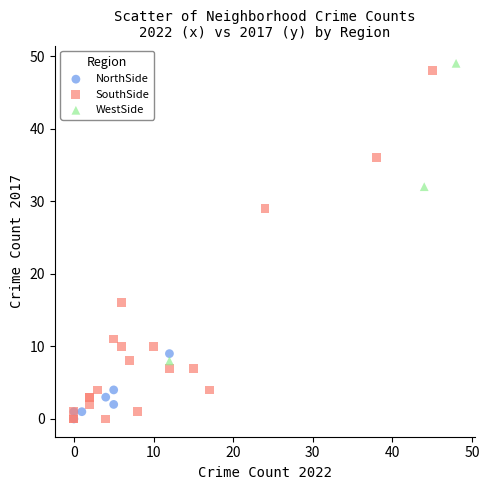

Which series has the widest spread of Y values?

SouthSide